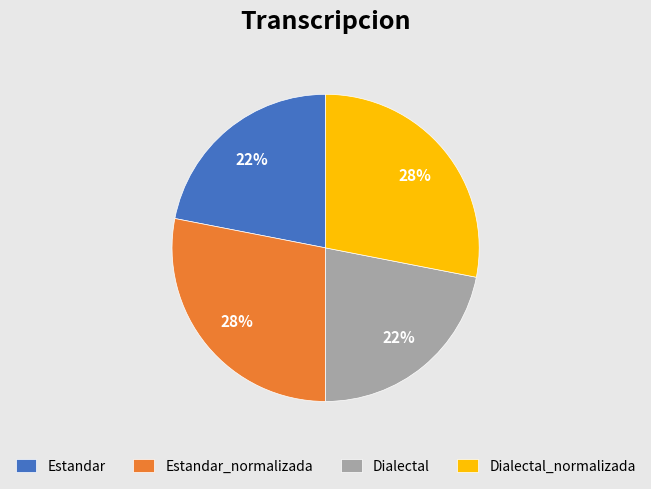

Count the number of slices in the pie.

4